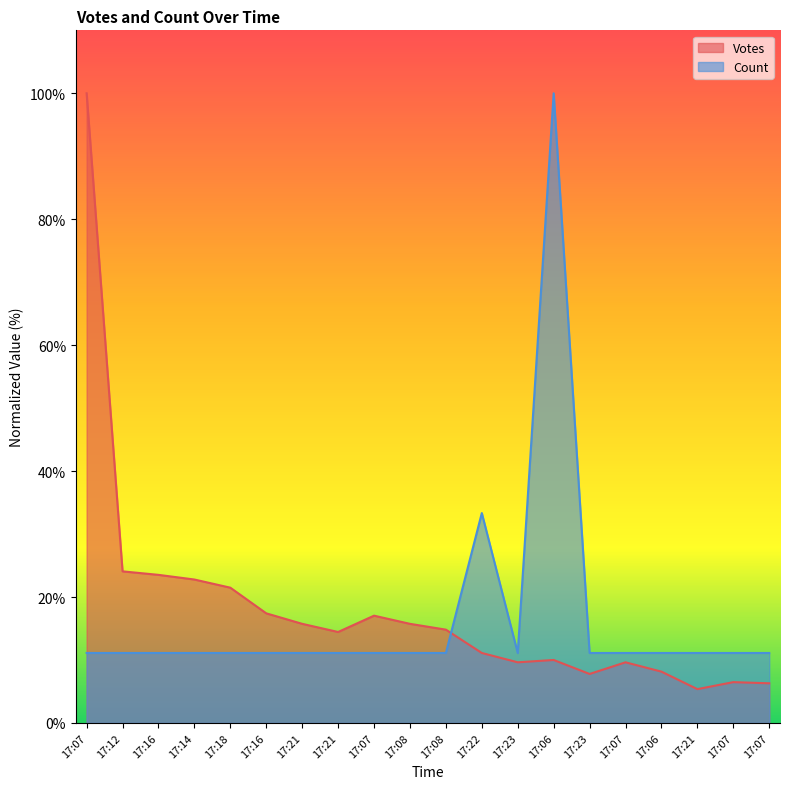

What is the difference between the second highest and second lowest values in the Count series?

22.2